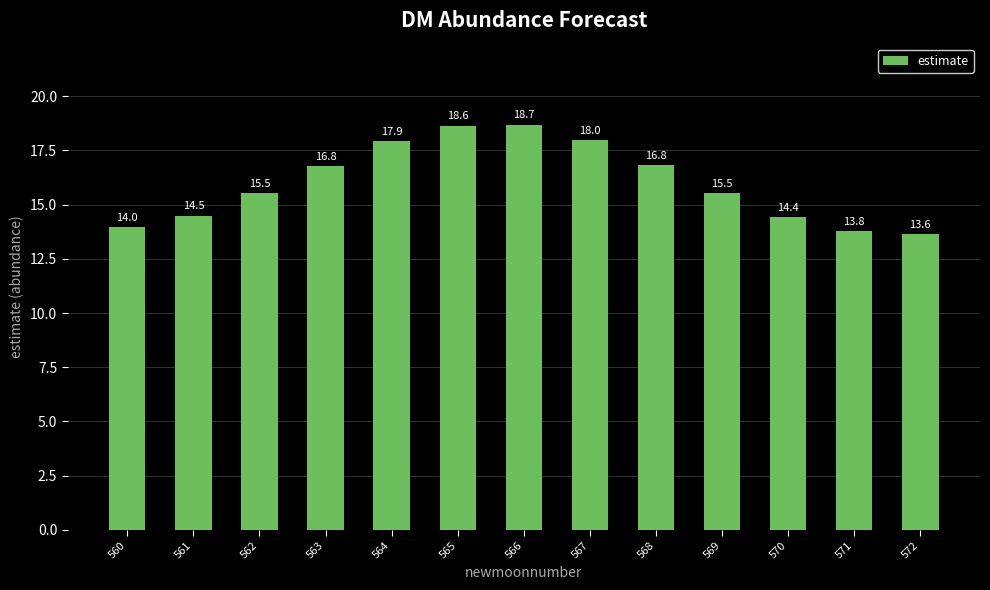

Does the chart contain stacked bars?

No